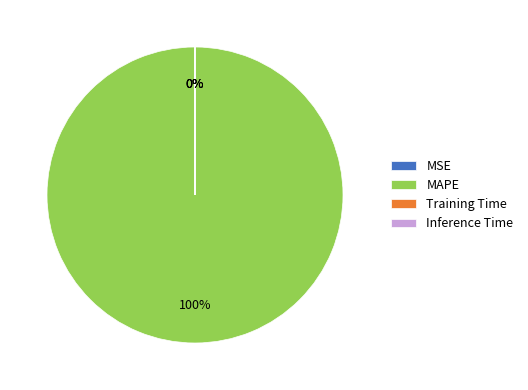

Is the sum of Training Time and MAPE greater than half?

Yes